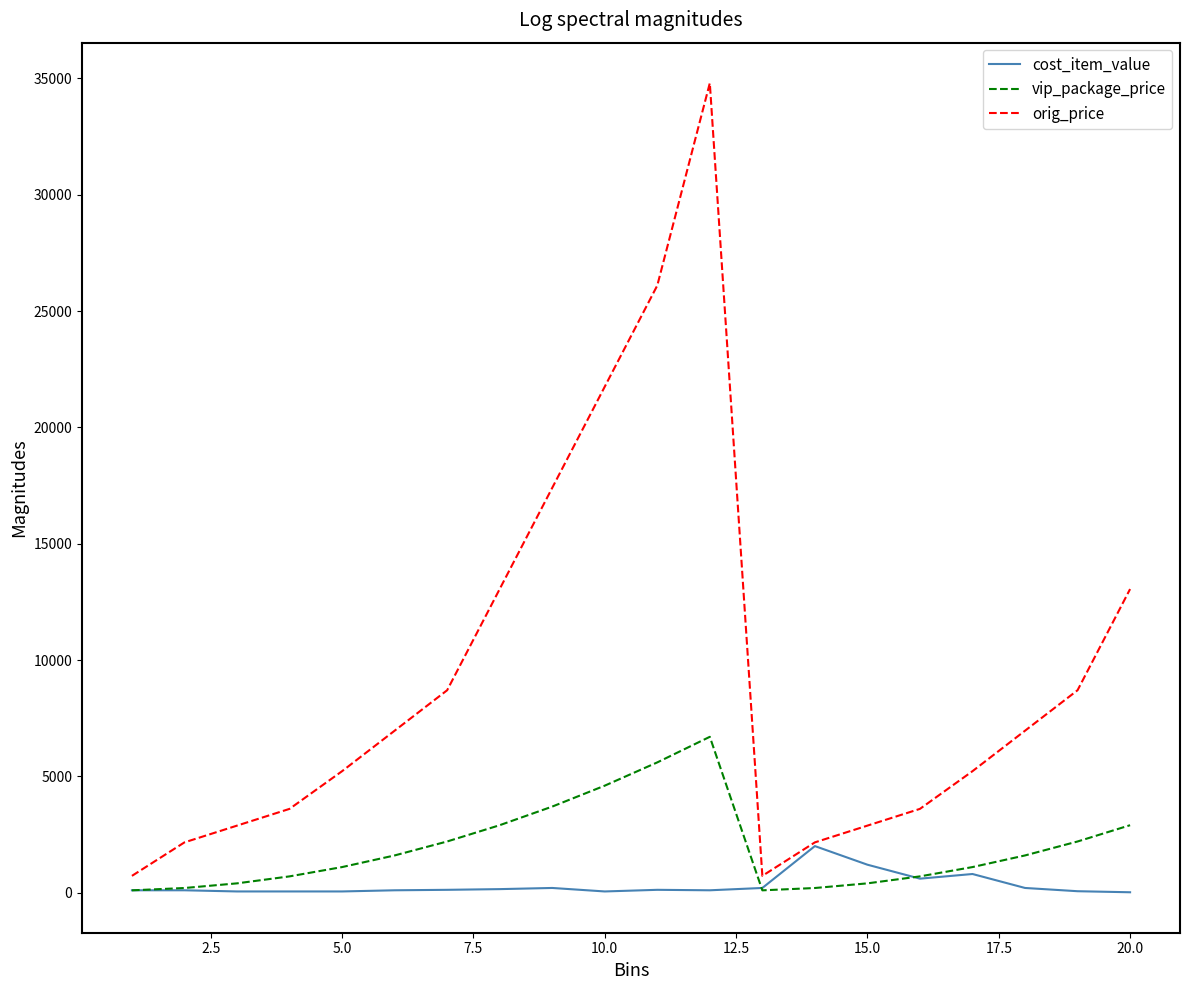

What are all the series names shown in the legend?

cost_item_value, vip_package_price, orig_price